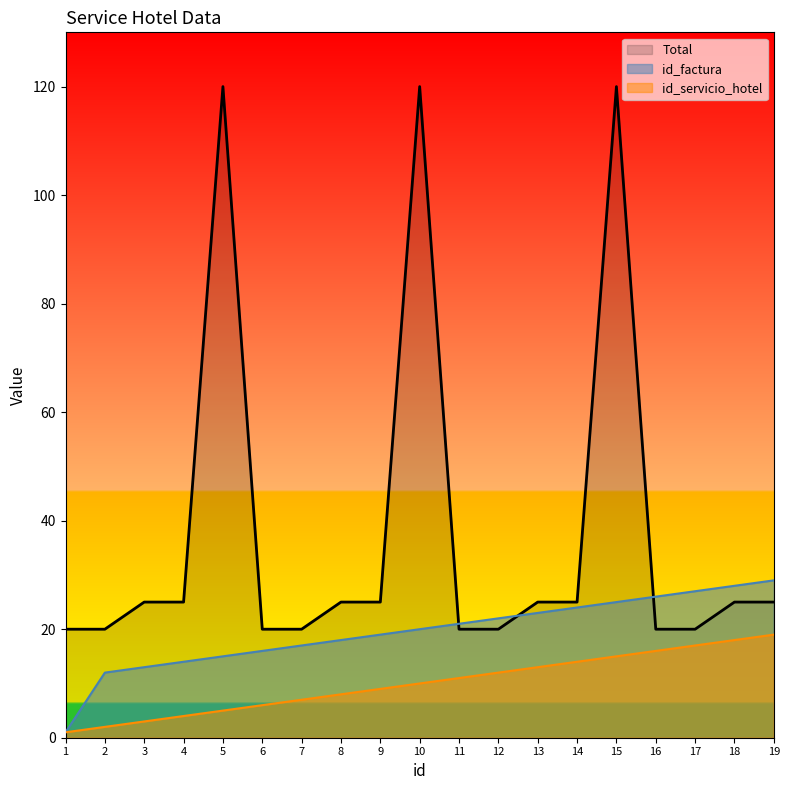

True or false: id_servicio_hotel and Total cross at least once.

False